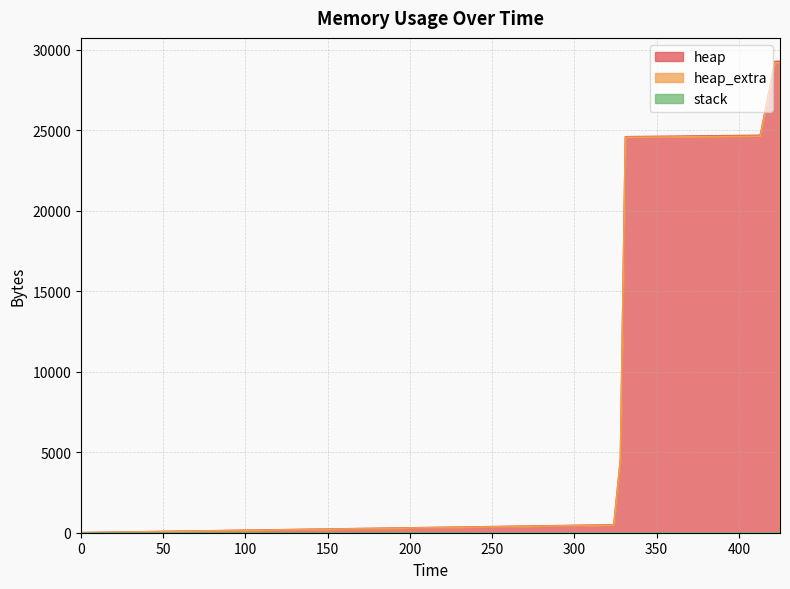

What is the maximum value shown in the chart?

29205